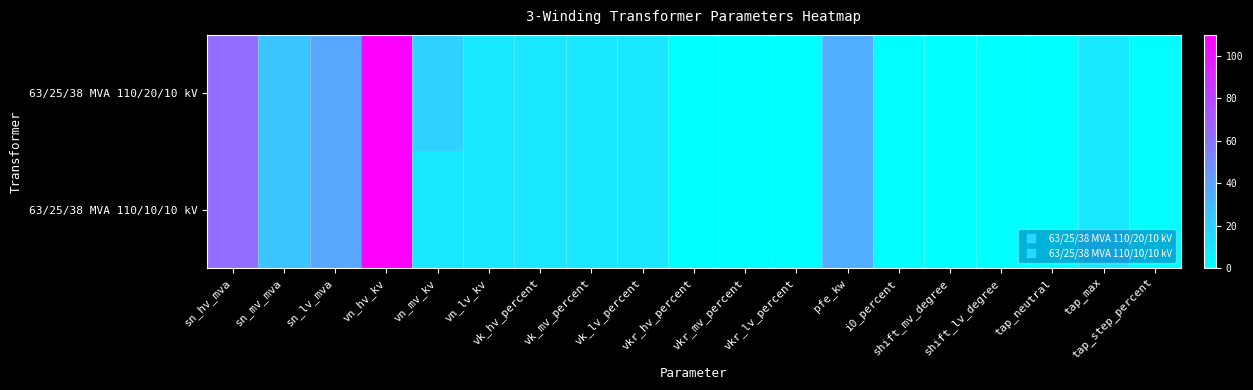

Which series changed the most between i0_percent and tap_neutral?

63/25/38 MVA 110/20/10 kV